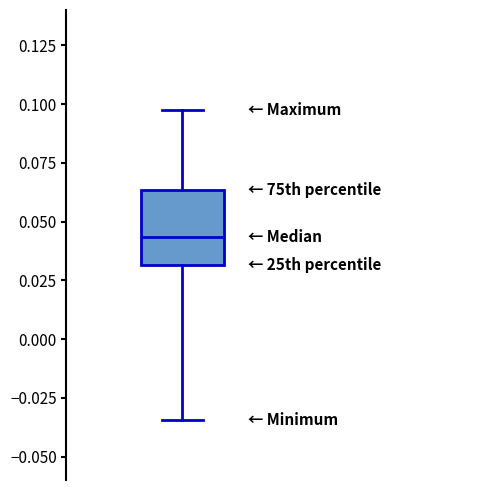

Read this box plot against the y-axis: the position of the median line, the range covered by the box, and the ends of both whiskers. The values are not printed on the chart, so give them approximately, as read against the axis.

median 0.045, box 0.030 to 0.065, whiskers -0.035 to 0.095